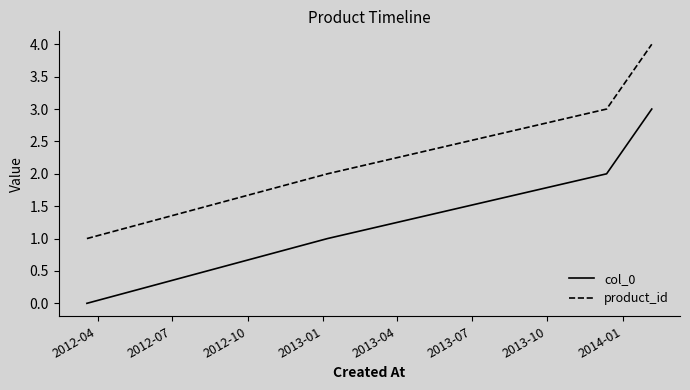

What is the average value of the col_0 series?

2